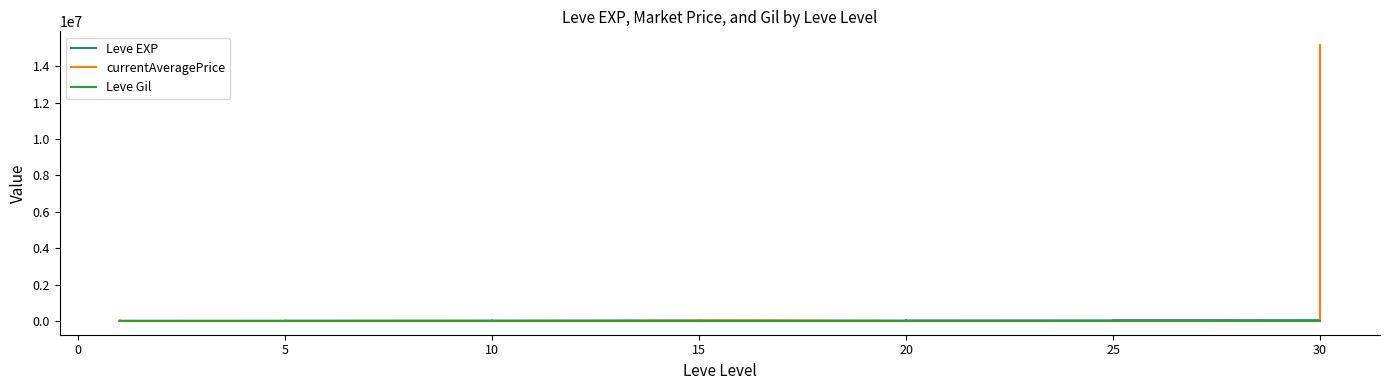

Which series has the largest range (max minus min)?

currentAveragePrice